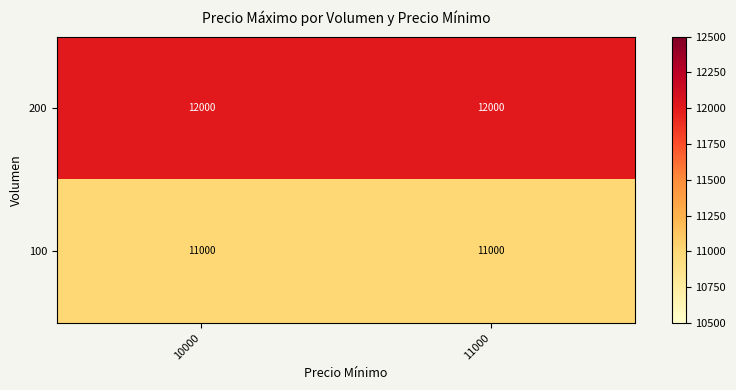

The value of 100 at 11000 is 6294. True or false?

False